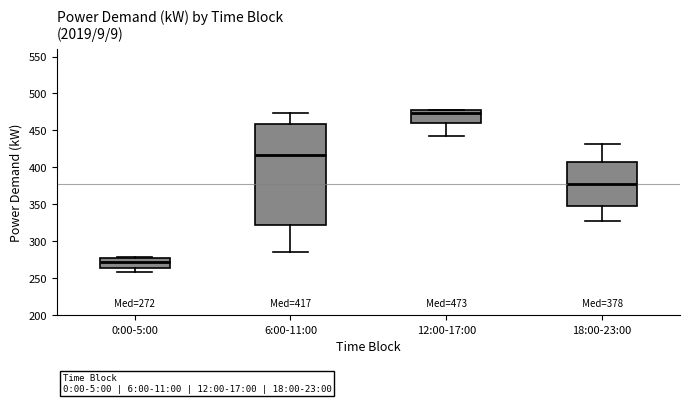

Which box is the tallest, from its lower edge to its upper edge?

6:00-11:00